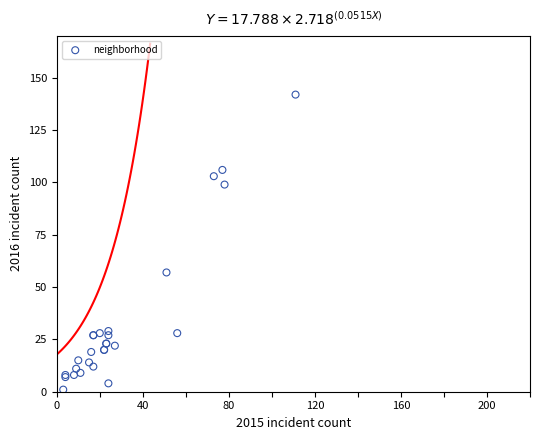

What Y value in the scatter plot is closest to 71?

57